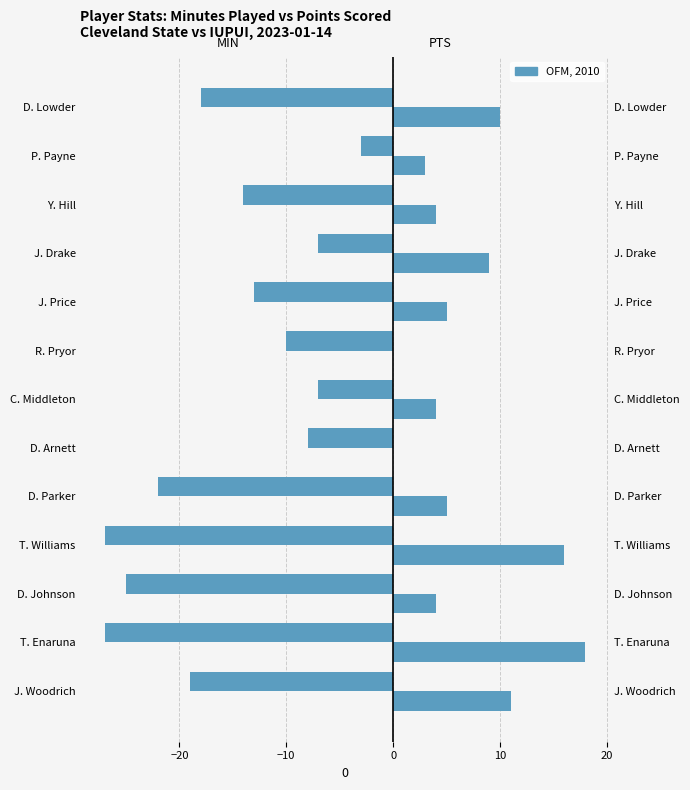

What is the value of the MIN bar at the 5th from the left?

-22